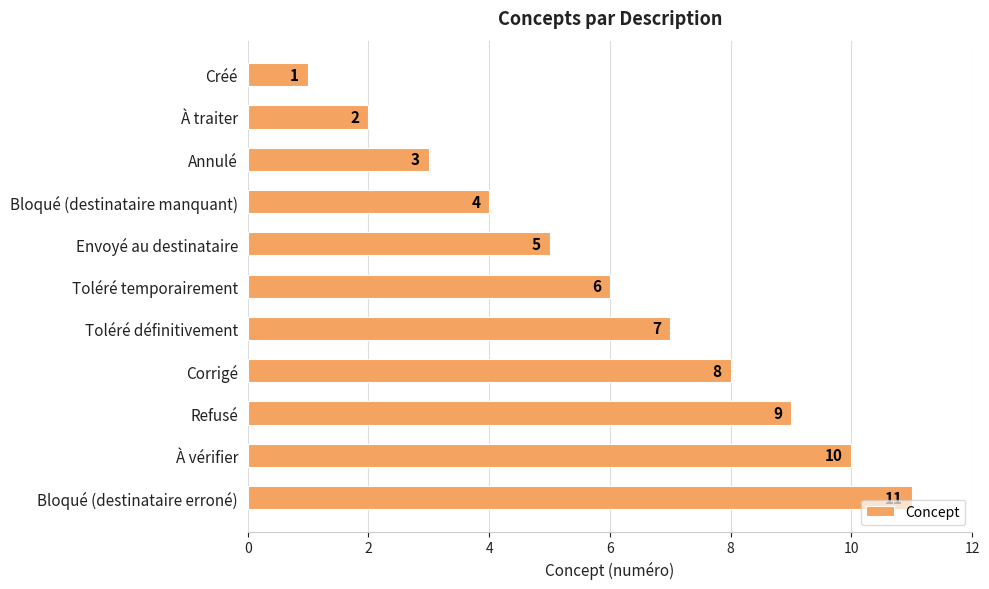

What is the smallest value displayed?

1